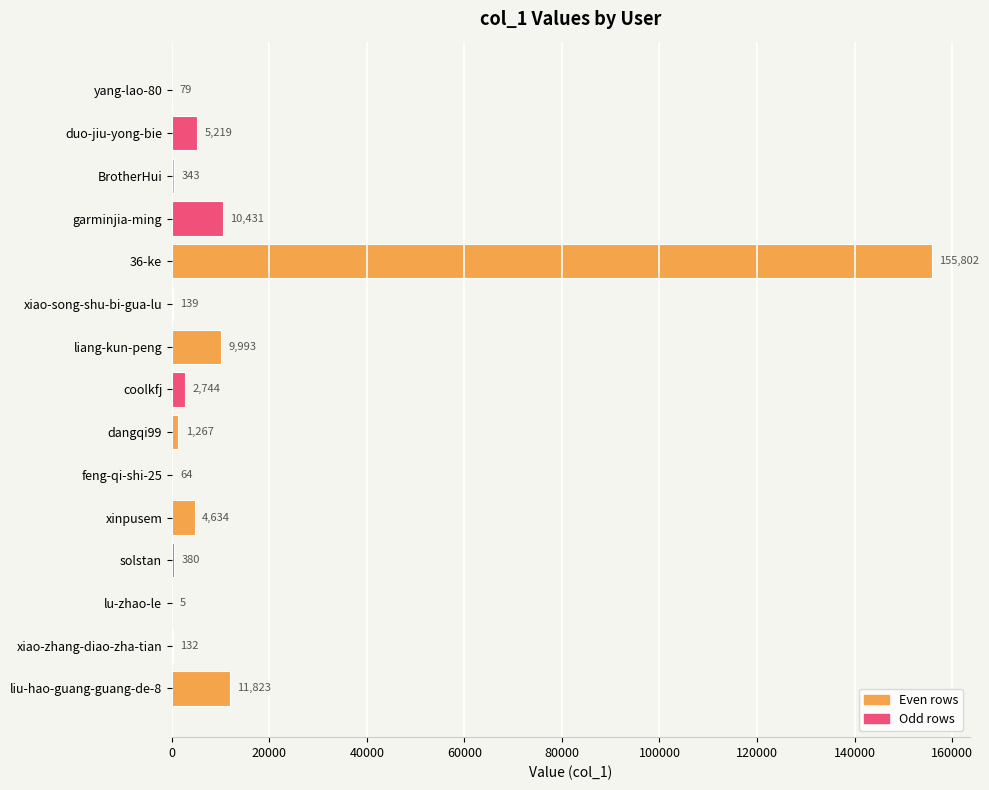

True or false: the data shows 139 at xiao-song-shu-bi-gua-lu.

True